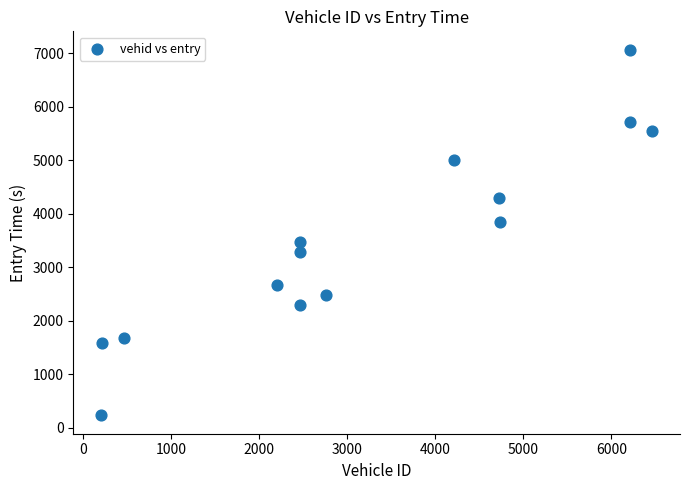

What is the range of Y values (max minus min)?

6840.1